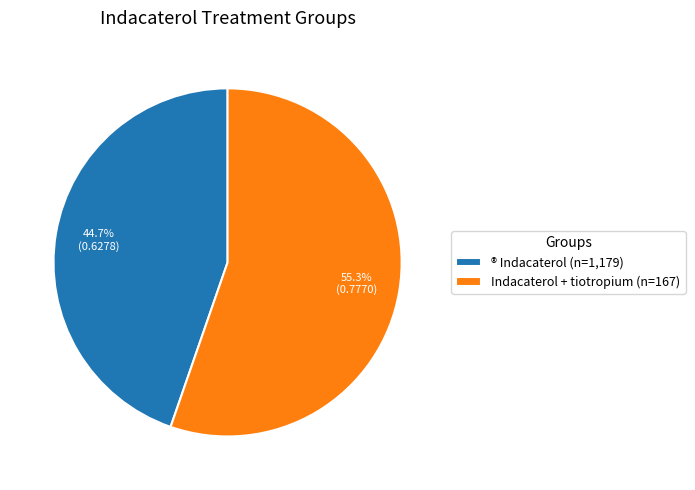

True or false: ® Indacaterol (n=1,179) accounts for 45% of the total.

True